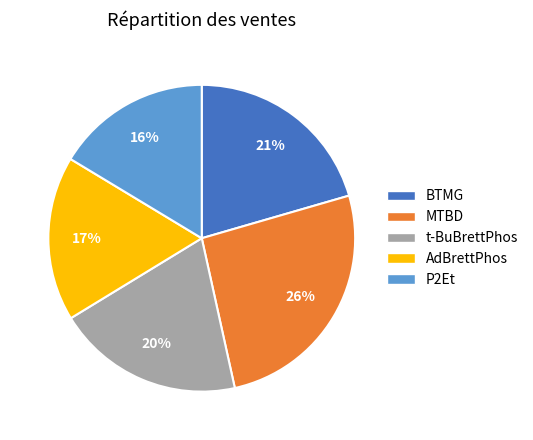

Does any single category account for the majority?

No